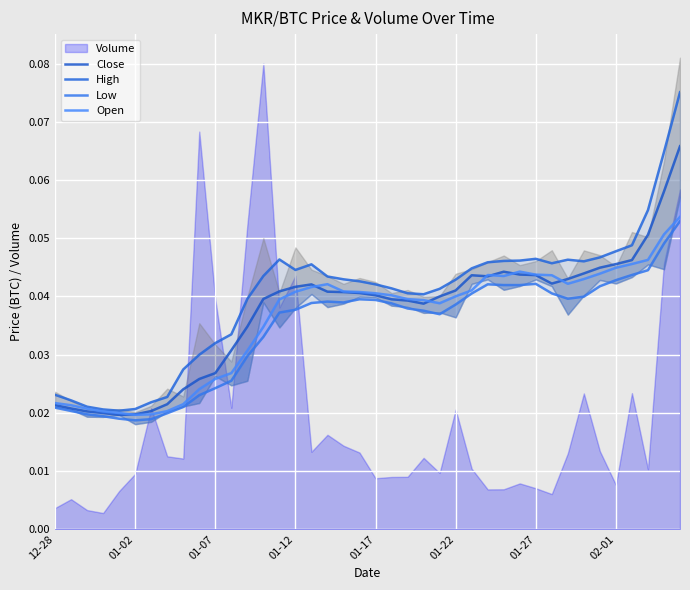

What is the maximum value for Low?

0.1